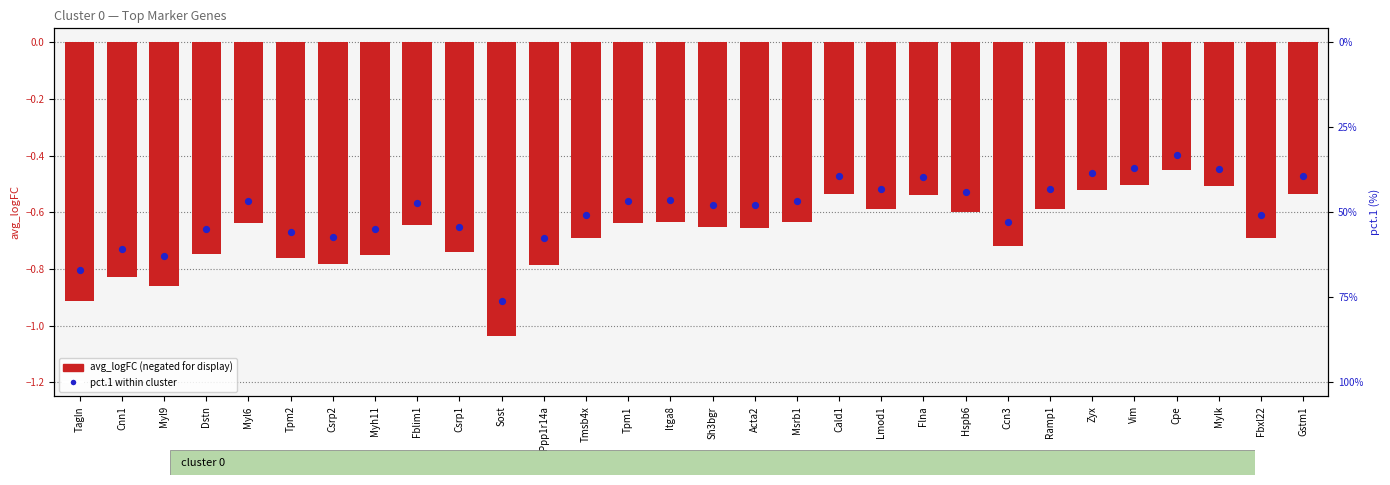

Which series has the largest Y range (max minus min)?

avg_logFC (negated)